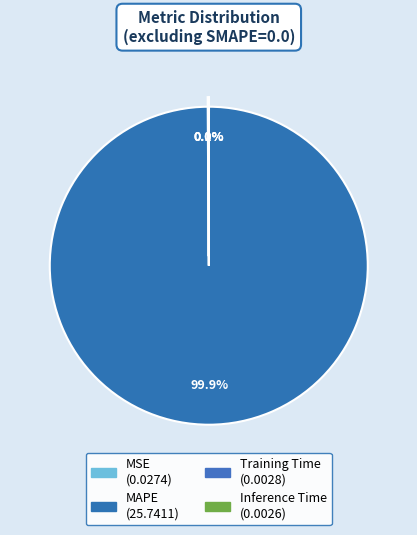

Count the number of slices in the pie.

4